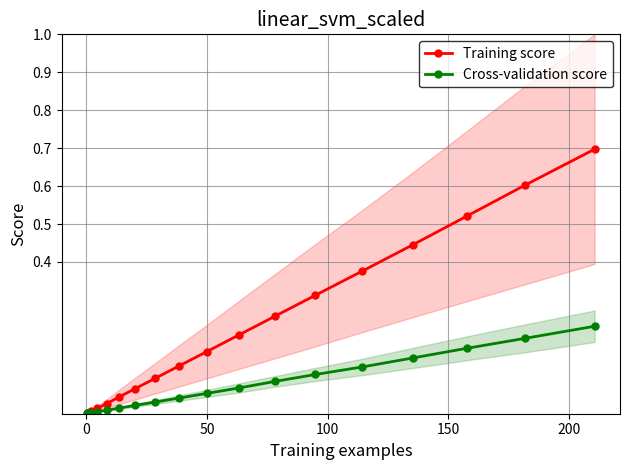

True or false: Training score and Cross-validation score intersect in this chart.

True